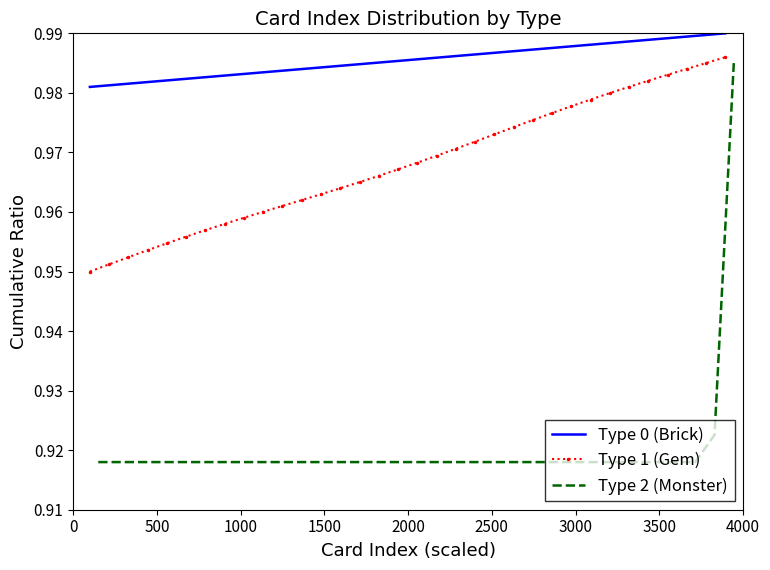

What is the average value of the Type 2 (Monster) series?

0.9